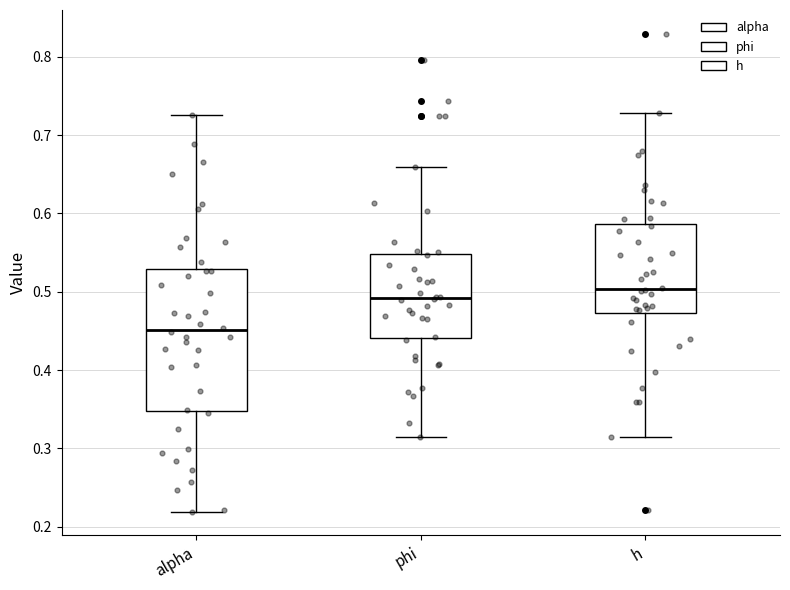

Reading left to right, read every box against the y-axis: the position of its median line, the range the box covers, and the ends of its whiskers. The values are not printed on the chart, so give them approximately, as read against the axis.

alpha: median 0.45, box 0.35 to 0.53, whiskers 0.22 to 0.72
phi: median 0.49, box 0.44 to 0.55, whiskers 0.31 to 0.66
h: median 0.50, box 0.47 to 0.59, whiskers 0.31 to 0.73